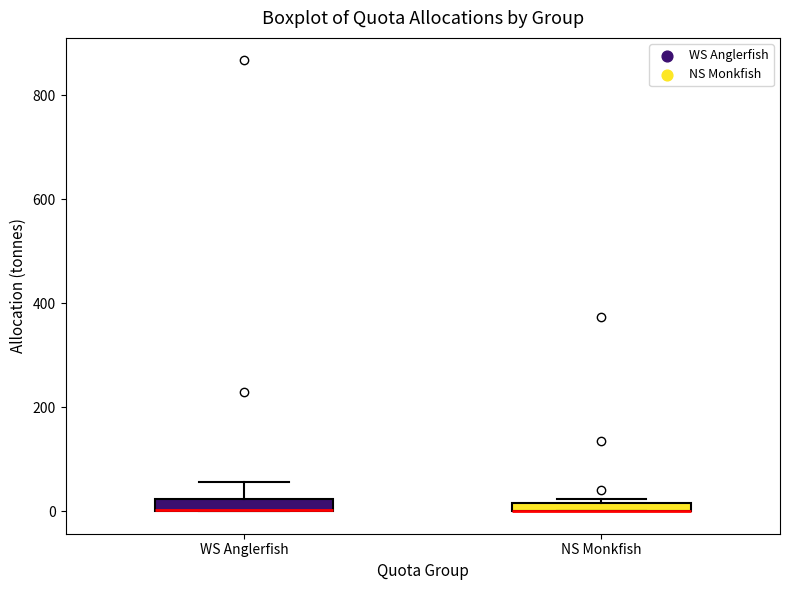

Where is the upper edge of the box for NS Monkfish on the y-axis? The values are not printed on the chart, so give them approximately, as read against the axis.

20